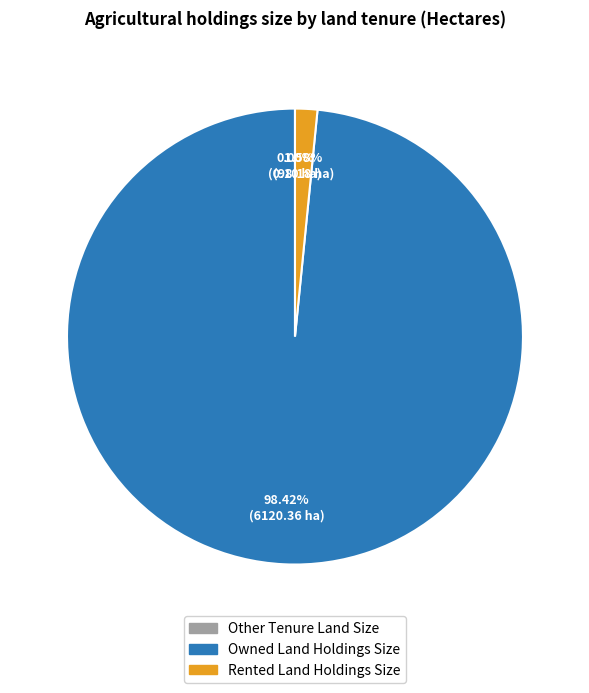

Do Rented Land Holdings Size and Owned Land Holdings Size together represent more than half of the pie?

Yes